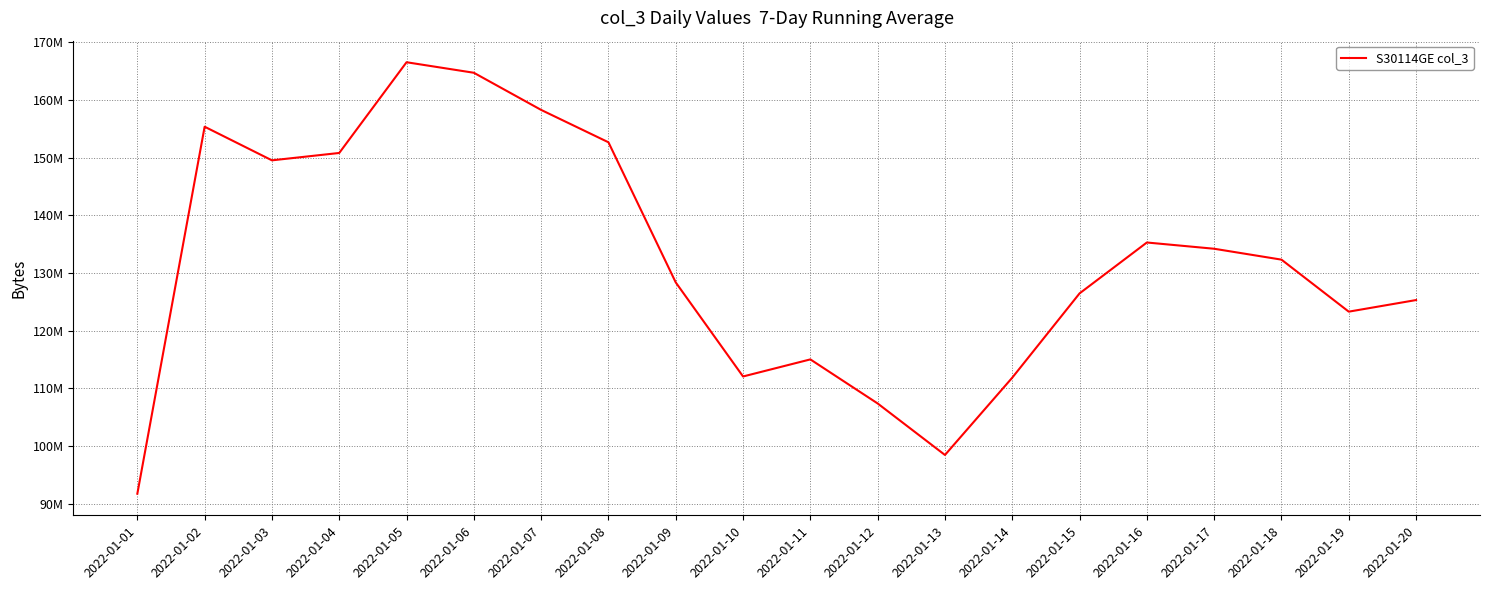

Where does the data first go above 132319300?

2022-01-02